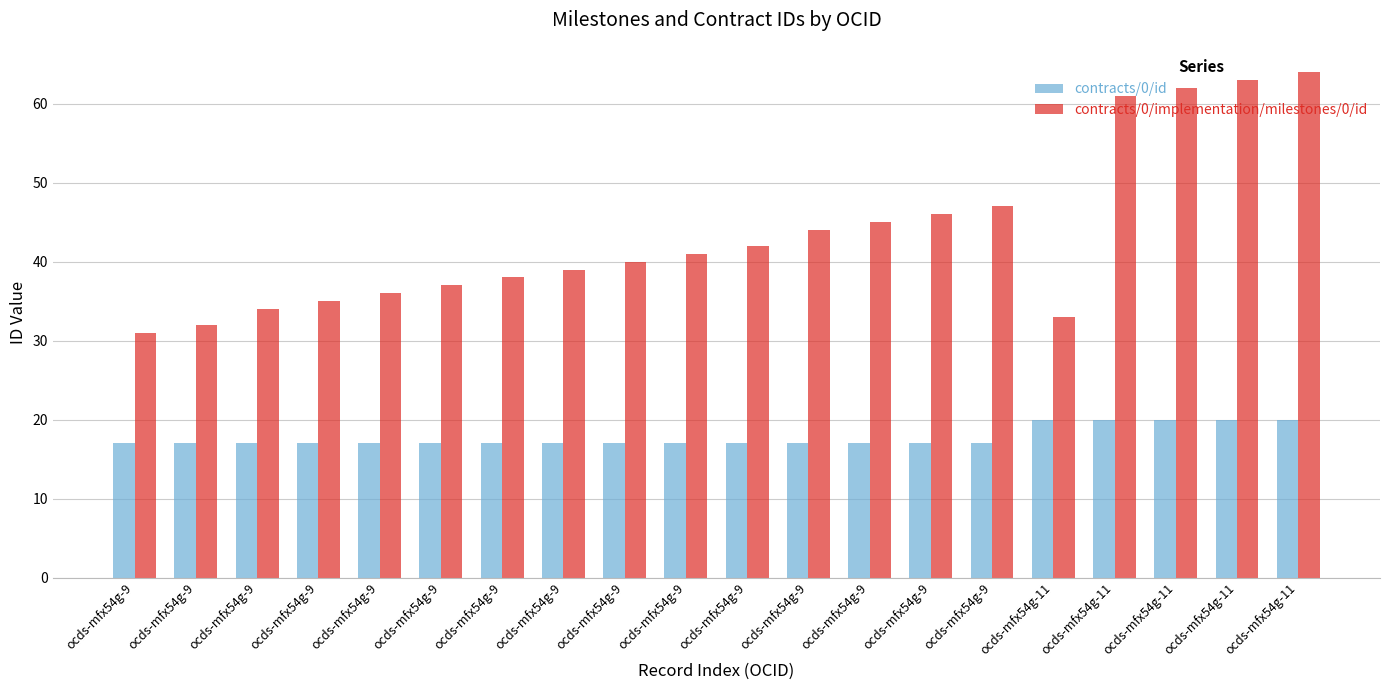

Rank the categories by contracts/0/implementation/milestones/0/id value from highest to lowest.

ocds-mfx54g-11, ocds-mfx54g-11, ocds-mfx54g-11, ocds-mfx54g-11, ocds-mfx54g-9, ocds-mfx54g-9, ocds-mfx54g-9, ocds-mfx54g-9, ocds-mfx54g-9, ocds-mfx54g-9, ocds-mfx54g-9, ocds-mfx54g-9, ocds-mfx54g-9, ocds-mfx54g-9, ocds-mfx54g-9, ocds-mfx54g-9, ocds-mfx54g-9, ocds-mfx54g-11, ocds-mfx54g-9, ocds-mfx54g-9